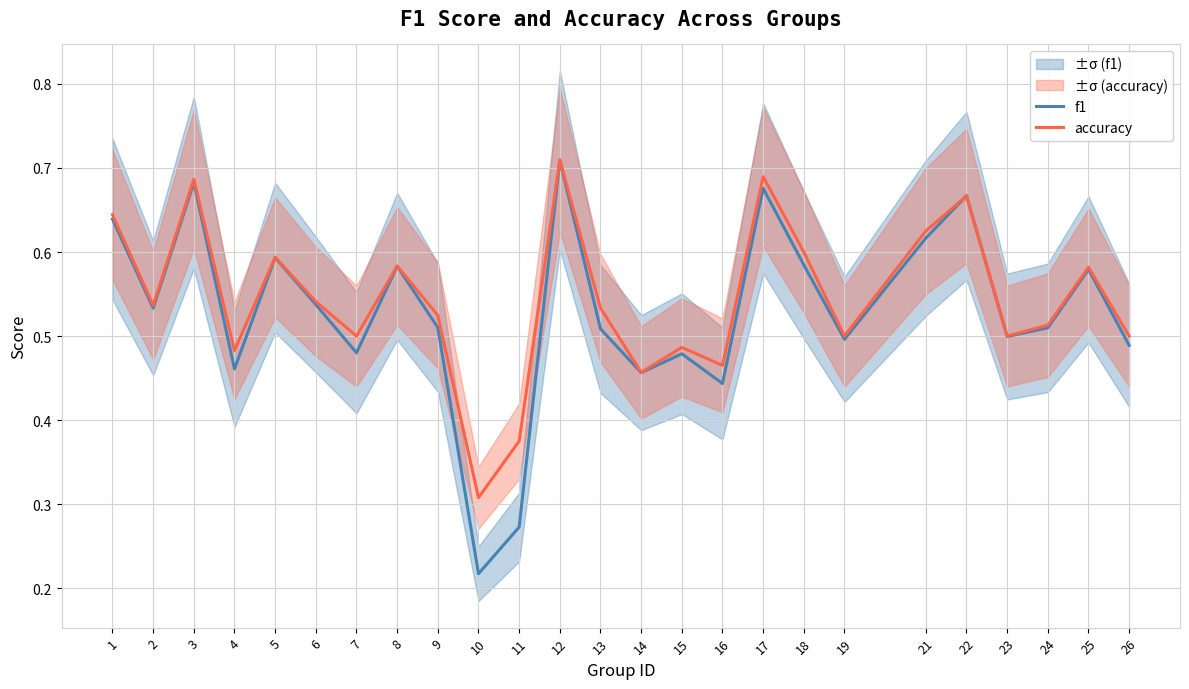

What is the sum of all accuracy values?

13.6